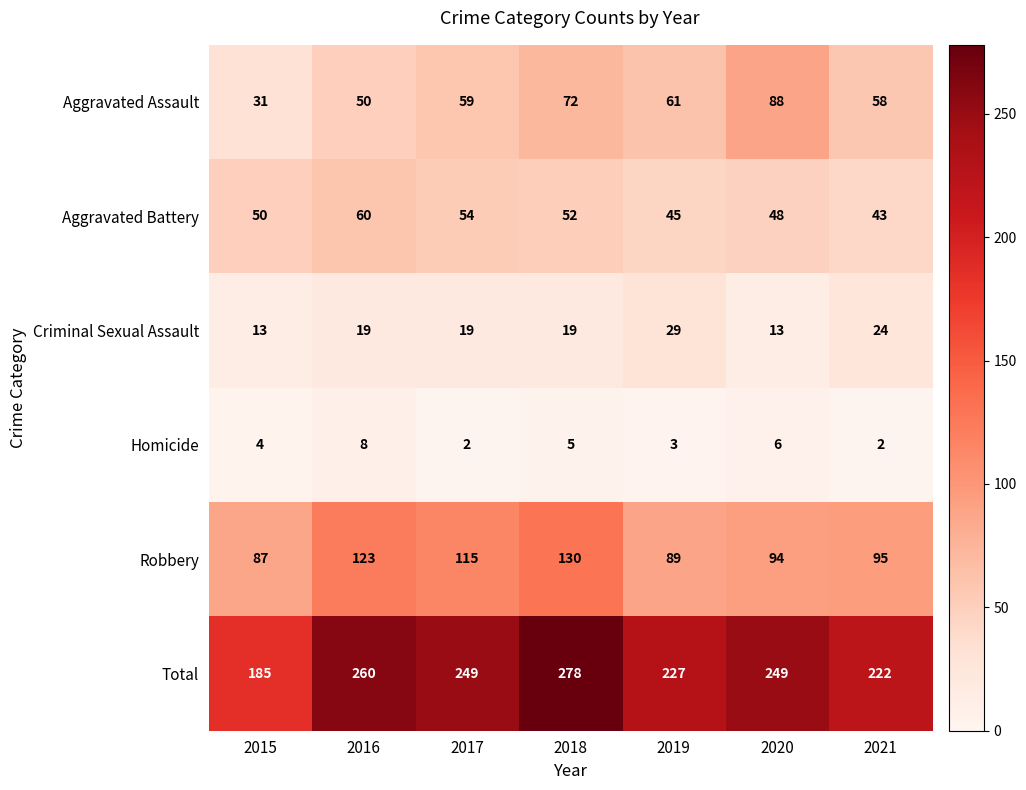

The value of Criminal Sexual Assault at 2015 is 8. True or false?

False